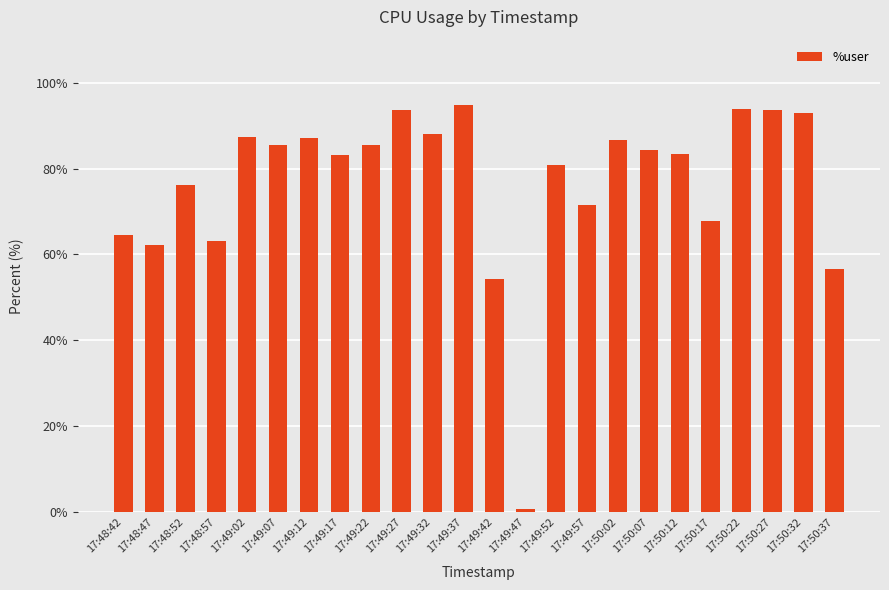

Does the chart contain any negative values?

No